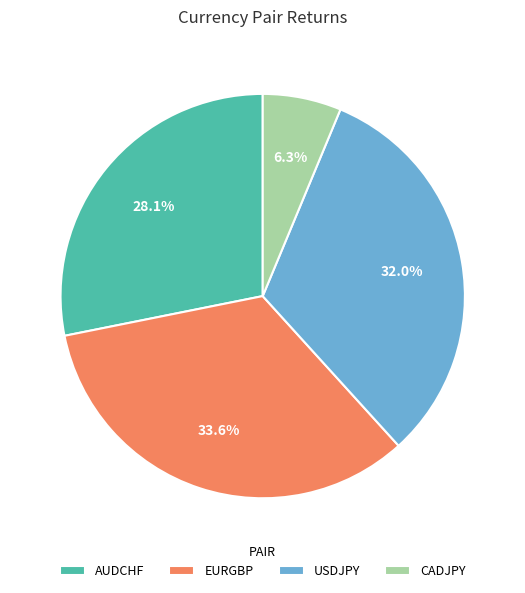

Is USDJPY the majority of the pie?

No